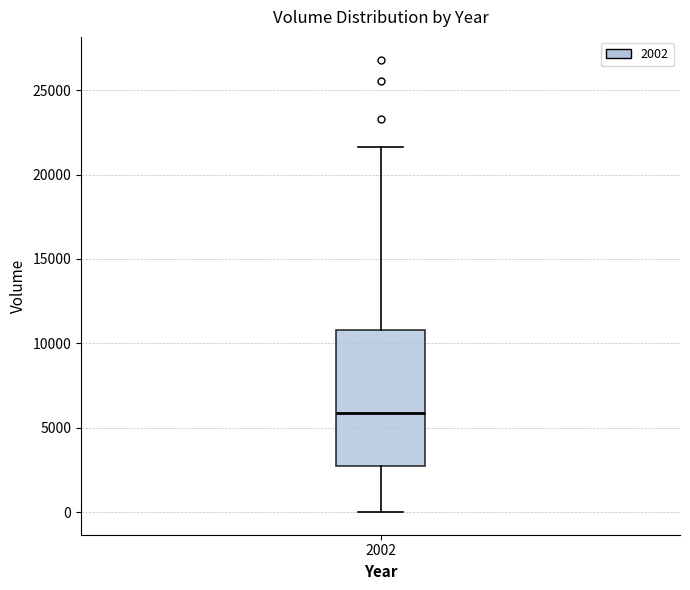

Transcribe this box plot: give where the median line is, the range the box spans, and where the two whiskers end, as read against the y-axis. The values are not printed on the chart, so give them approximately, as read against the axis.

median 6000, box 2500 to 11000, whiskers 0 to 21500